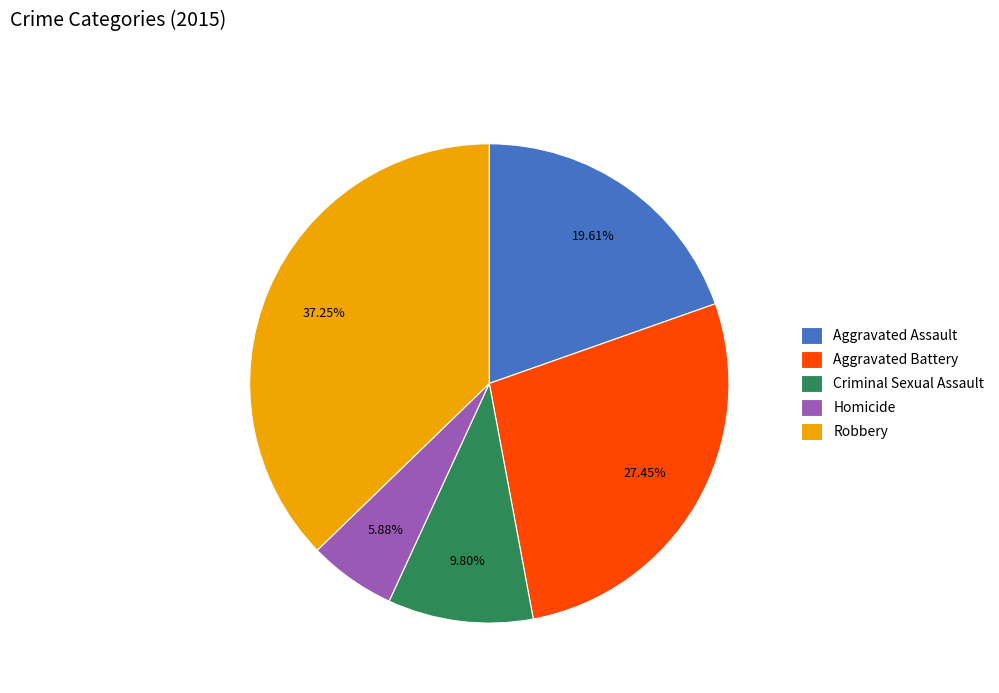

To the nearest percent, what is the combined percentage of Robbery and Aggravated Battery?

65%